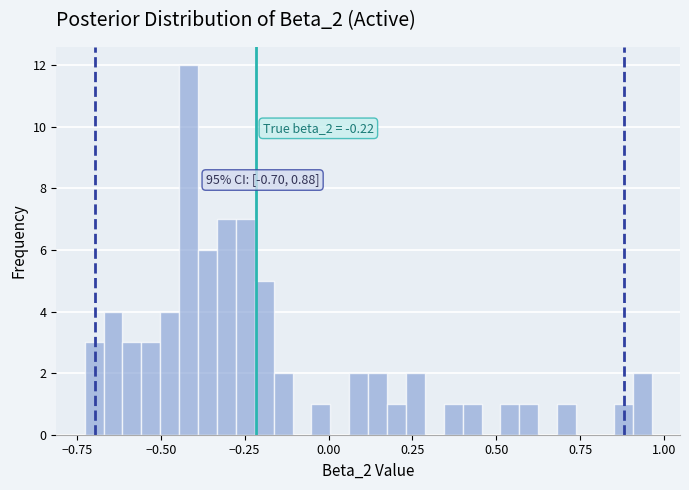

Read against the x-axis, roughly where is the centre of the tallest bar?

-0.40